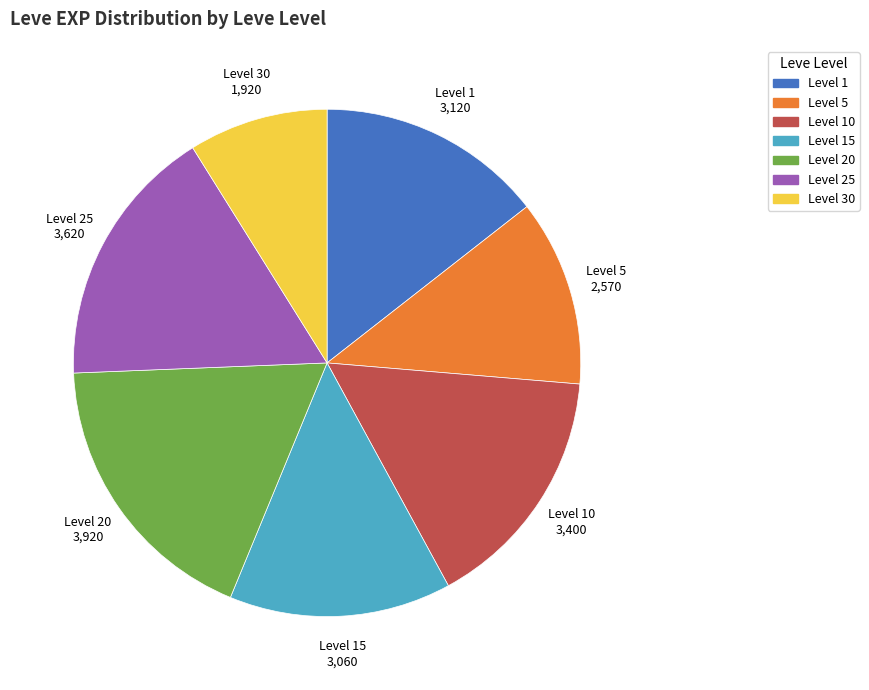

Is the sum of Level 1 and Level 20 greater than half?

No